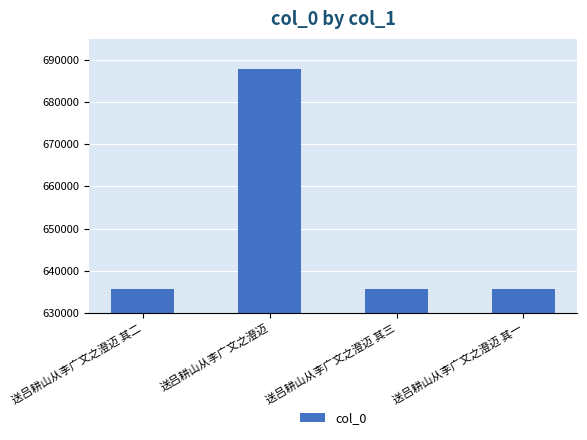

The chart shows a value of 635769 at 送吕耕山从李广文之澄迈 其二. True or false?

True